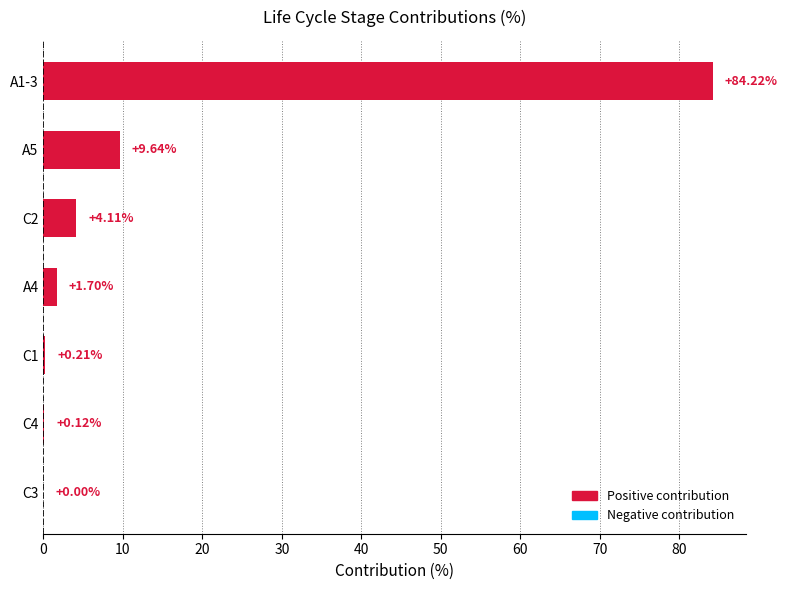

What is the sum of all values?

100.0